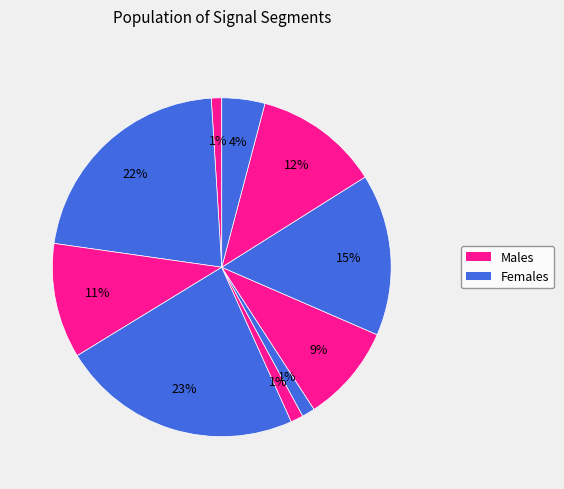

How many slices are in this pie chart?

10